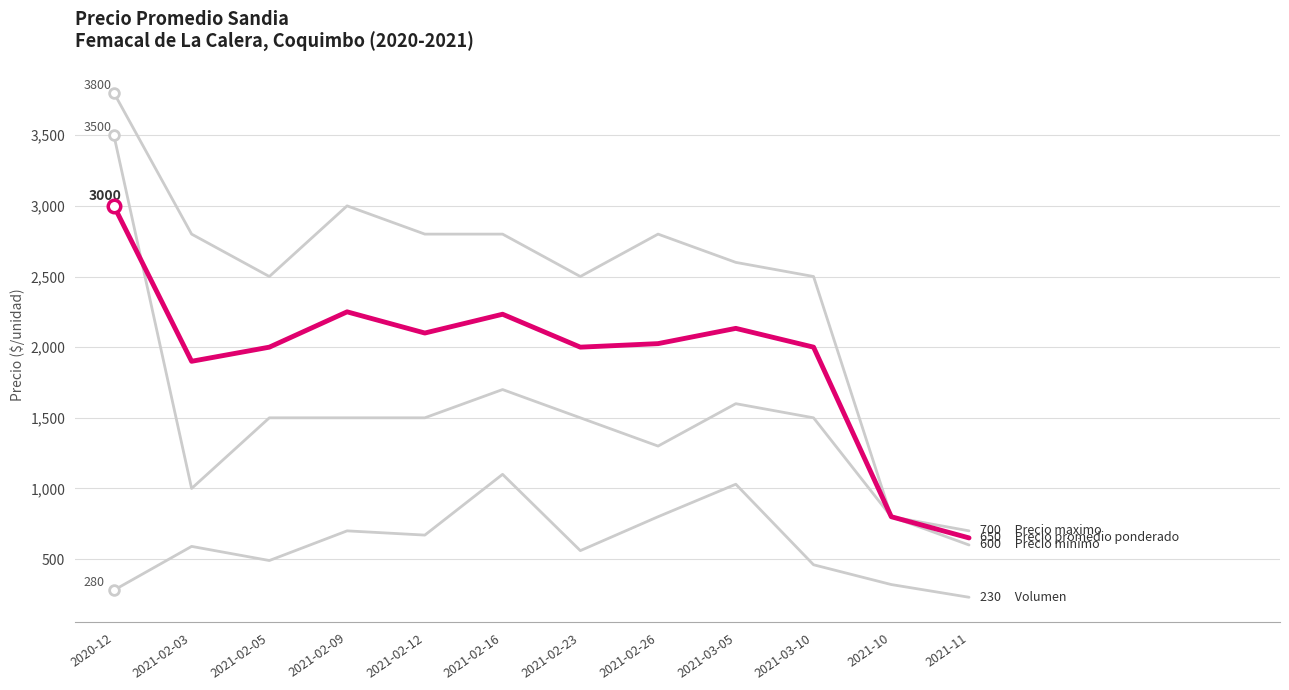

Reading right to left, list all the values displayed in this chart.

Precio minimo: 2021-11=600	2021-10=800	2021-03-10=1500	2021-03-05=1600	2021-02-26=1300	2021-02-23=1500	2021-02-16=1700	2021-02-12=1500	2021-02-09=1500	2021-02-05=1500	2021-02-03=1000	2020-12=3500
Precio maximo: 2021-11=700	2021-10=800	2021-03-10=2500	2021-03-05=2600	2021-02-26=2800	2021-02-23=2500	2021-02-16=2800	2021-02-12=2800	2021-02-09=3000	2021-02-05=2500	2021-02-03=2800	2020-12=3800
Precio promedio ponderado: 2021-11=650	2021-10=800	2021-03-10=2000	2021-03-05=2133	2021-02-26=2025	2021-02-23=2000	2021-02-16=2233	2021-02-12=2100	2021-02-09=2250	2021-02-05=2000	2021-02-03=1900	2020-12=3000
Volumen: 2021-11=230	2021-10=320	2021-03-10=460	2021-03-05=1030	2021-02-26=800	2021-02-23=560	2021-02-16=1100	2021-02-12=670	2021-02-09=700	2021-02-05=490	2021-02-03=590	2020-12=280